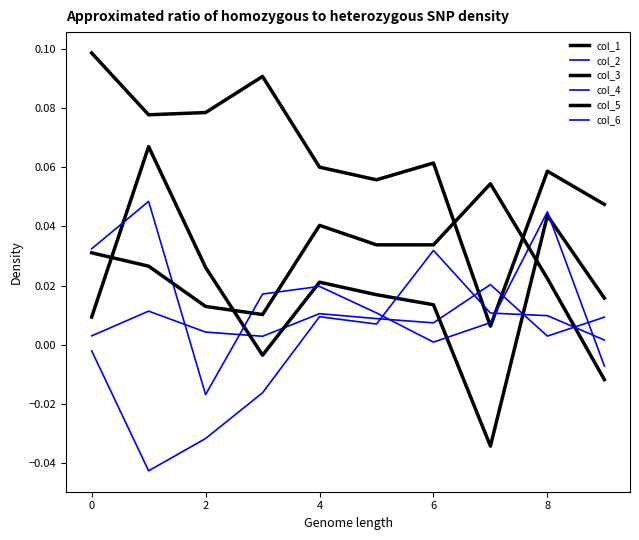

At how many categories does at least one series exceed 0?

10